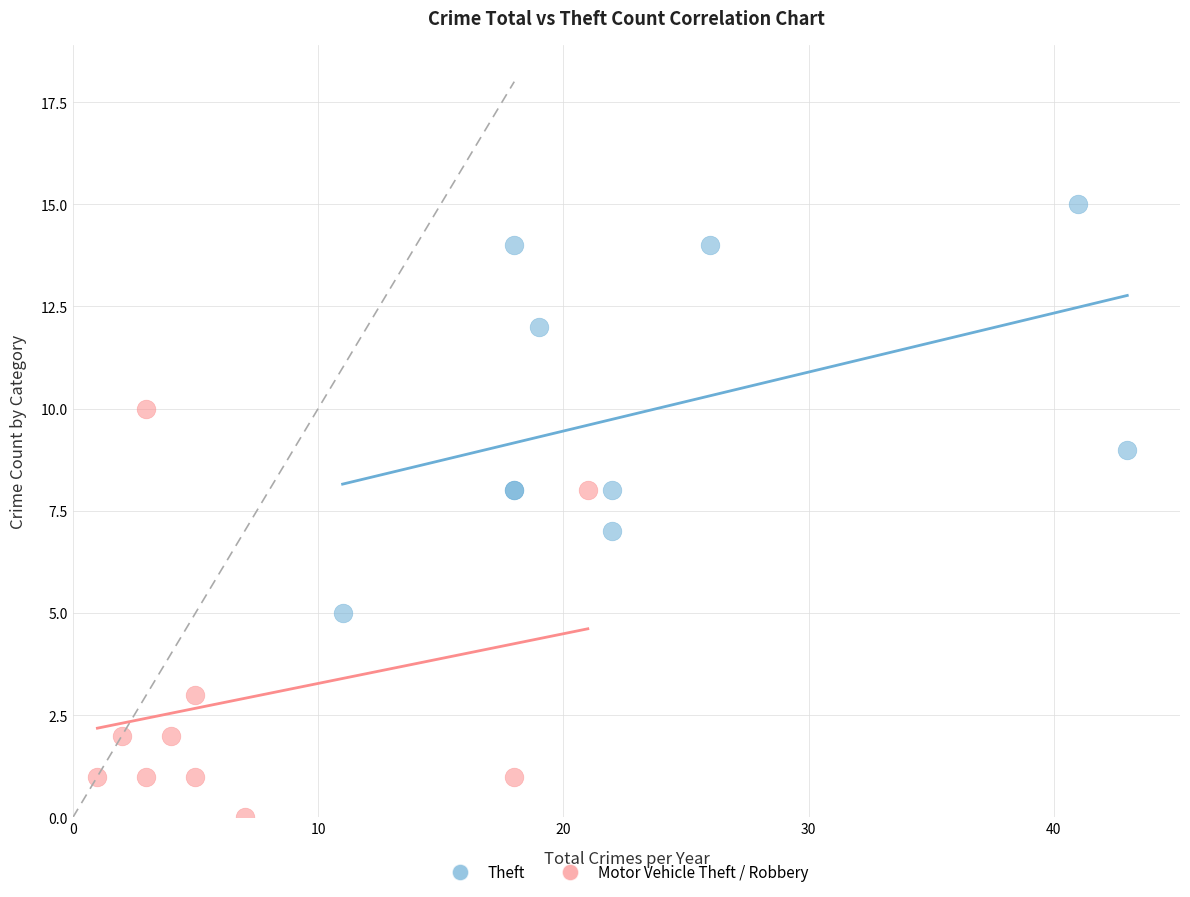

Which series contains the lowest Y value?

Motor Vehicle Theft / Robbery